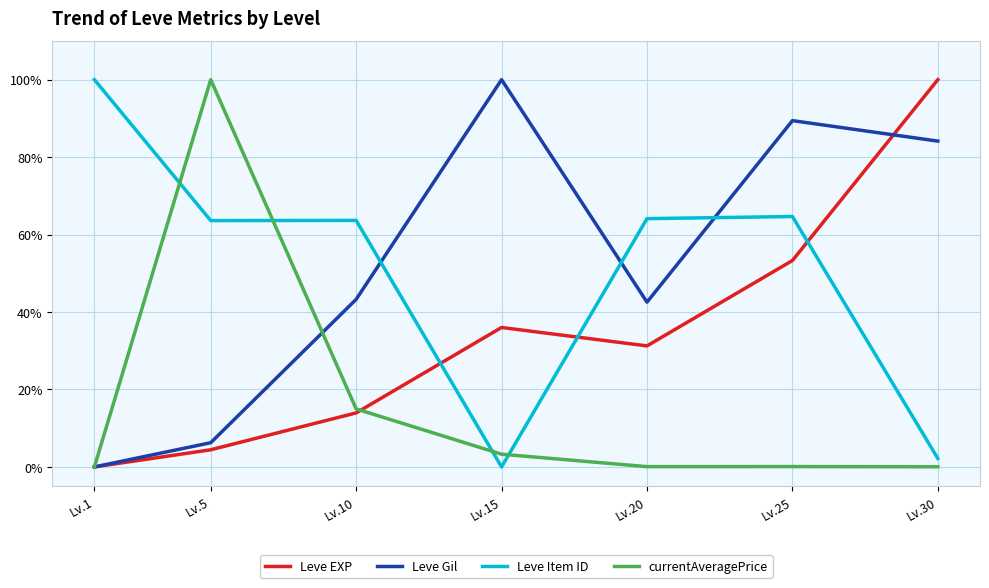

What is the sum of all currentAveragePrice values?

1.2